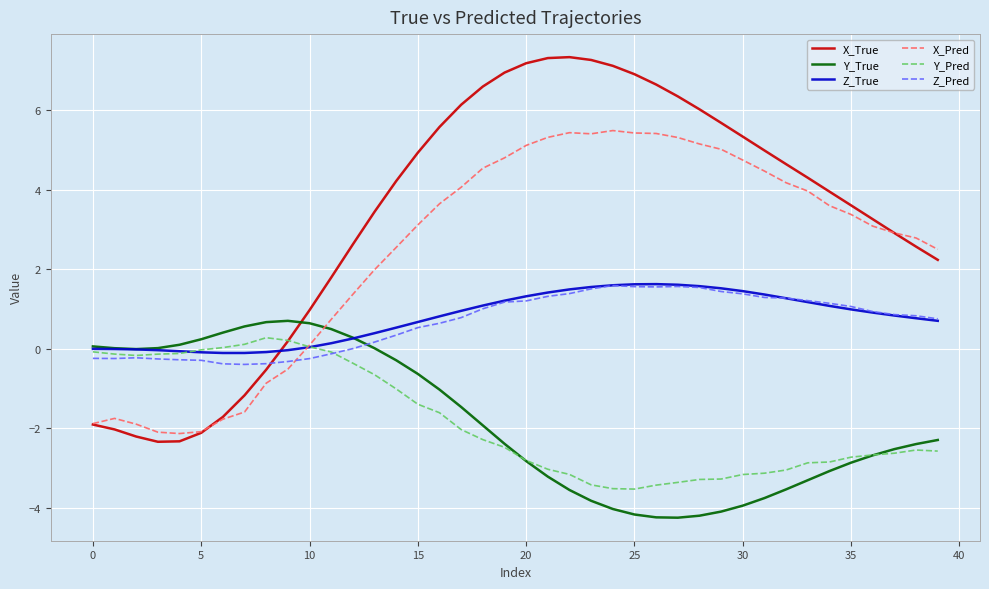

What are all the series names shown in the legend?

X_True, Y_True, Z_True, X_Pred, Y_Pred, Z_Pred